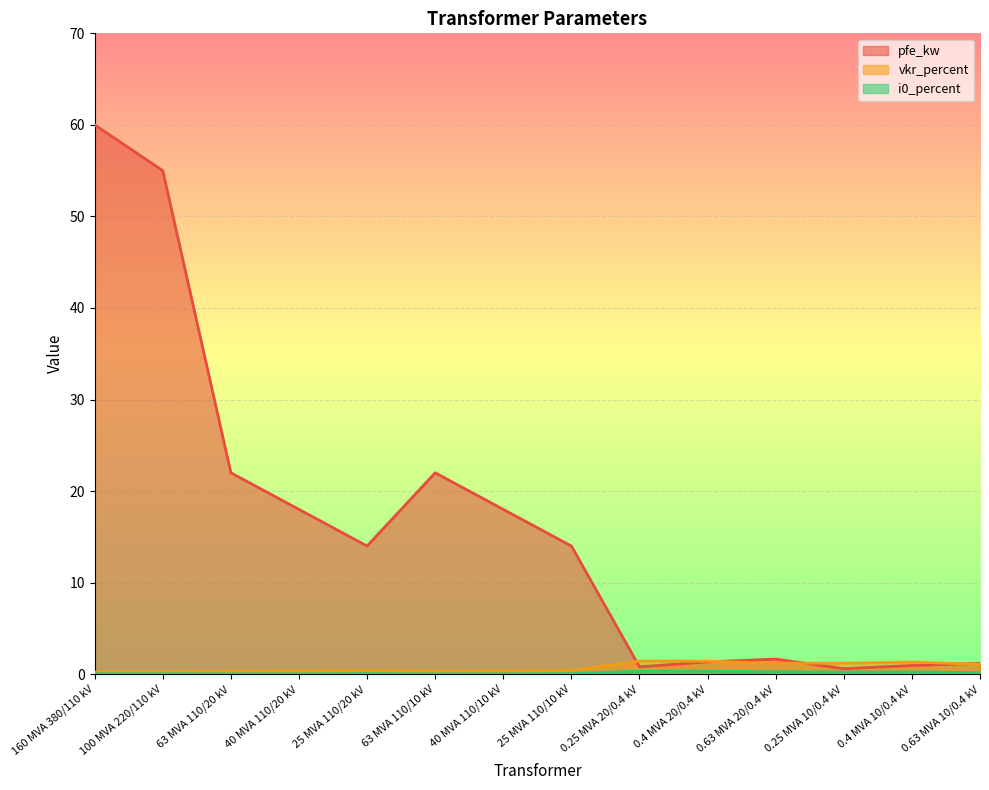

Is the value of vkr_percent at 0.63 MVA 20/0.4 kV greater than the value of pfe_kw at 0.63 MVA 20/0.4 kV?

No